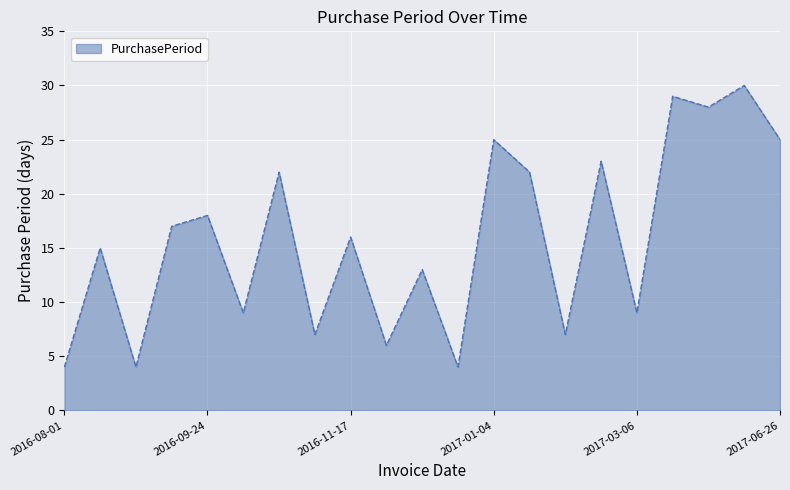

What is the maximum value shown in the chart?

30